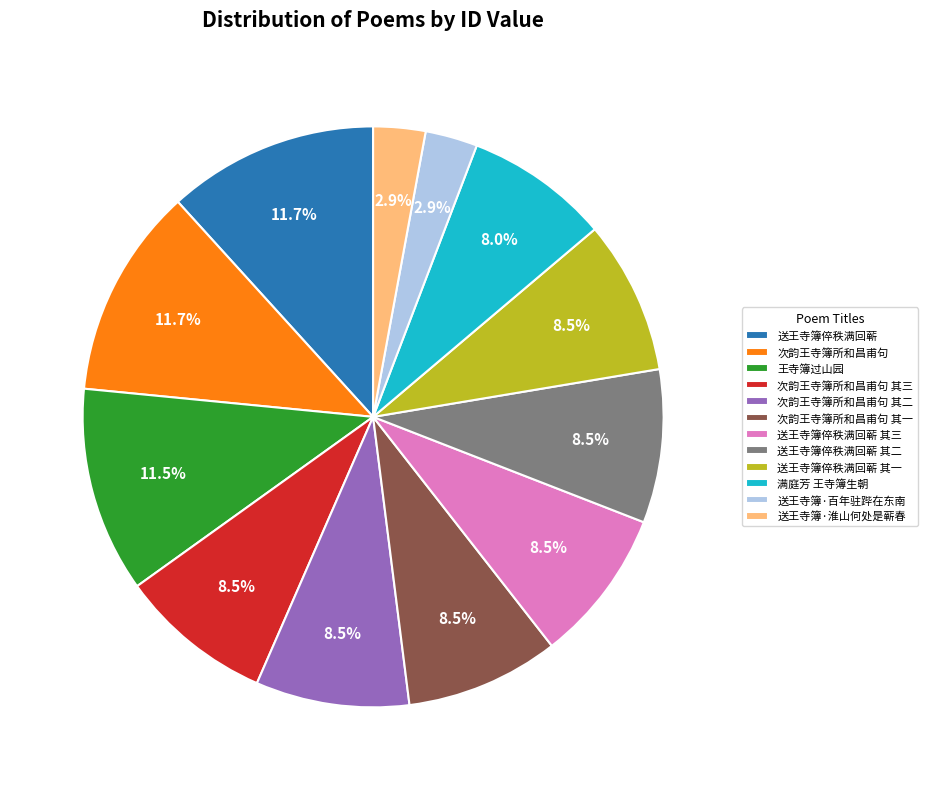

What percentage do 次韵王寺簿所和昌甫句 其一 and 送王寺簿倅秩满回蕲 together represent?

20.3%